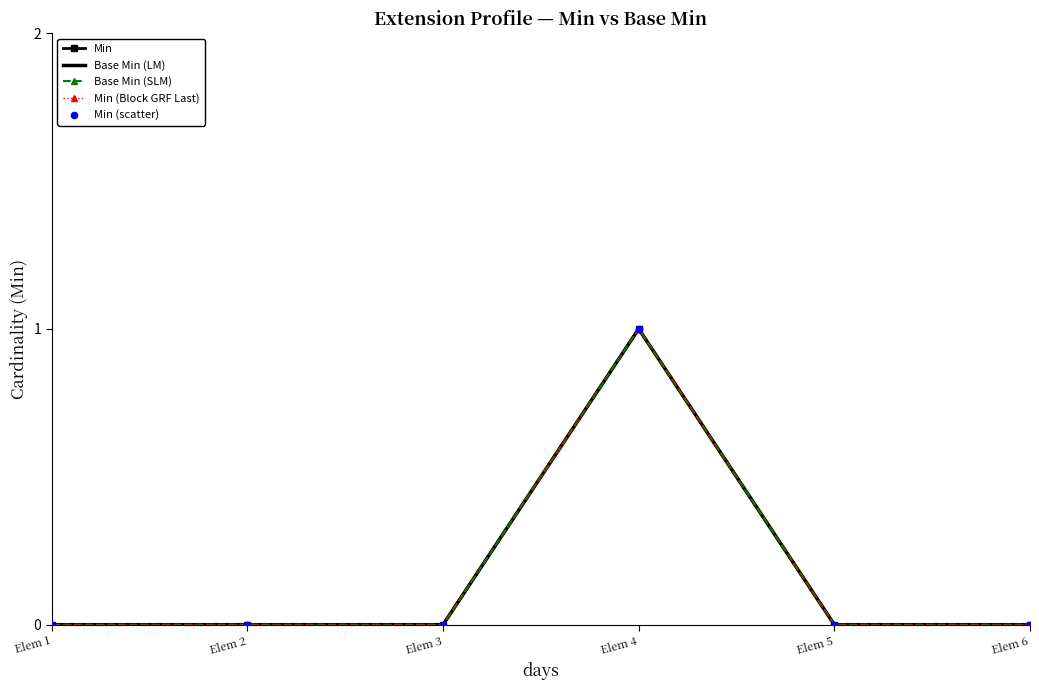

What are all the series names shown in the legend?

Min, Base Min (LM), Base Min (SLM), Min (Block GRF Last), Min (scatter)